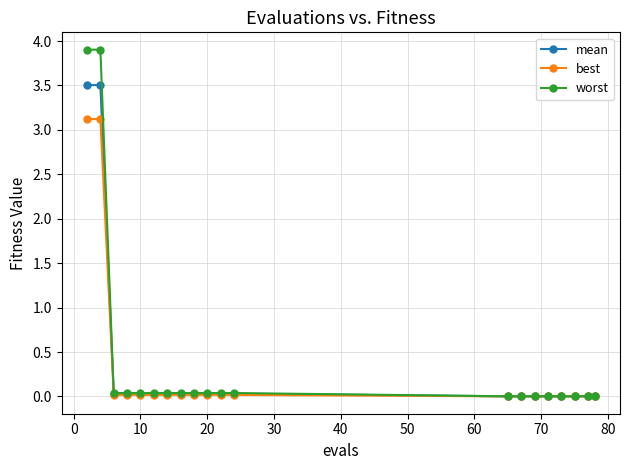

What is the maximum value shown in the chart?

3.9